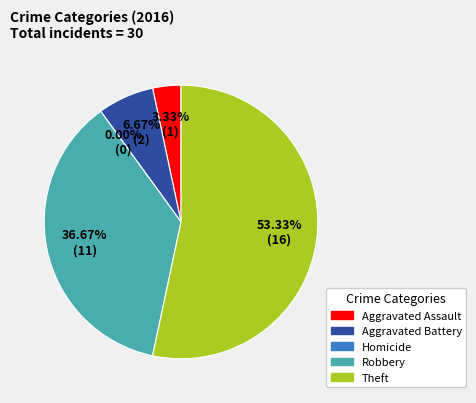

Does any single category account for the majority?

Yes